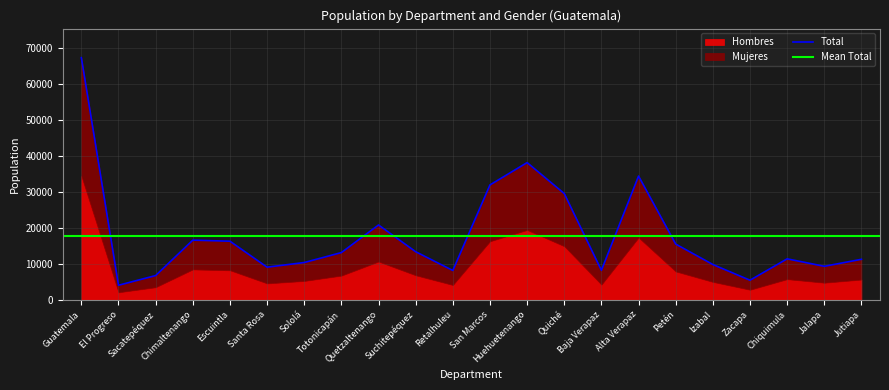

True or false: the data shows 34340 at Alta Verapaz.

True